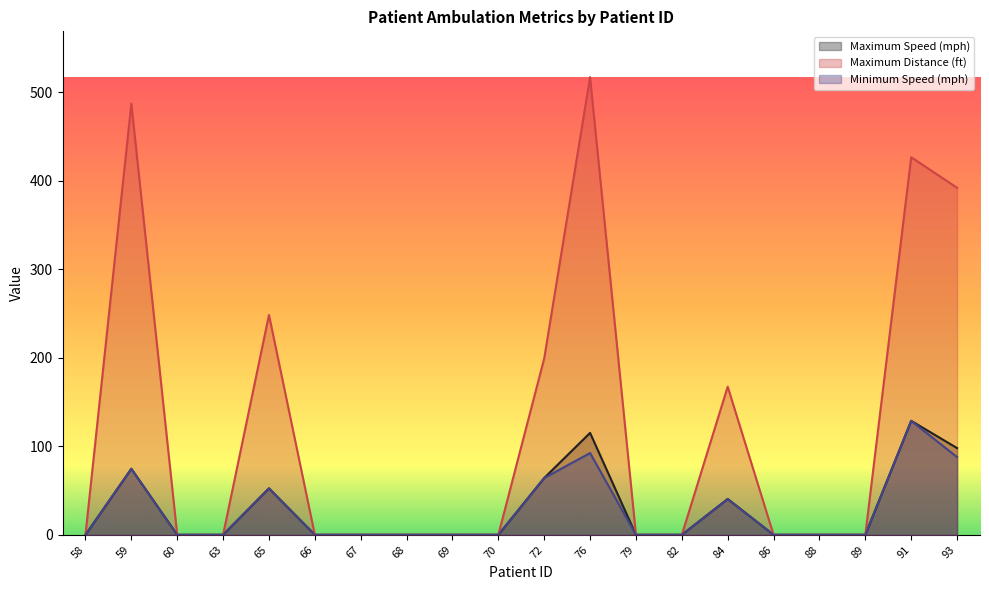

Reading left to right, what are all the values shown in this chart?

Maximum Speed (mph): 0.0	74.6	0.0	0.0	52.5	0.0	0.0	0.0	0.0	0.0	64.2	115.1	0.0	0.0	40.5	0.0	0.0	0.0	128.7	98.0
Maximum Distance (ft): 0.0	487.0	0.0	0.0	248.3	0.0	0.0	0.0	0.0	0.0	199.2	517.0	0.0	0.0	167.3	0.0	0.0	0.0	426.5	392.0
Minimum Speed (mph): 0.0	74.6	0.0	0.0	52.5	0.0	0.0	0.0	0.0	0.0	64.2	92.4	0.0	0.0	40.5	0.0	0.0	0.0	128.7	87.8